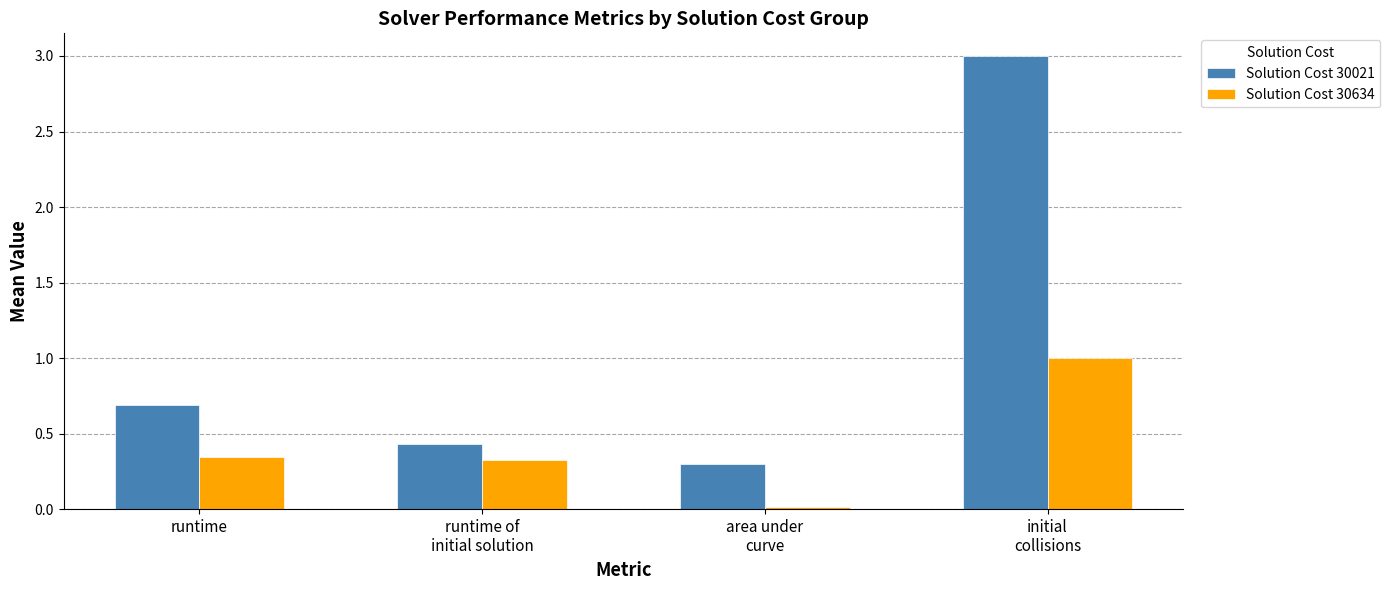

What is the value of the Solution Cost 30021 bar at the 4th from the left?

3.0